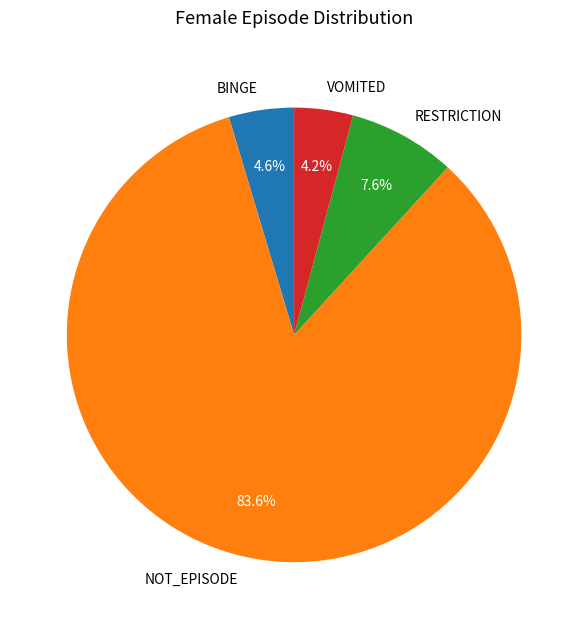

Combined, do NOT_EPISODE and BINGE account for over 50%?

Yes